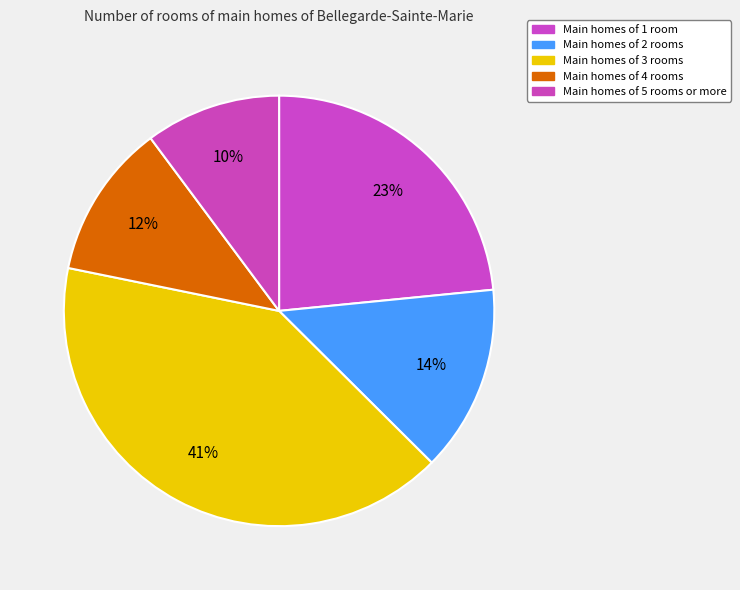

How many slices are in this pie chart?

5